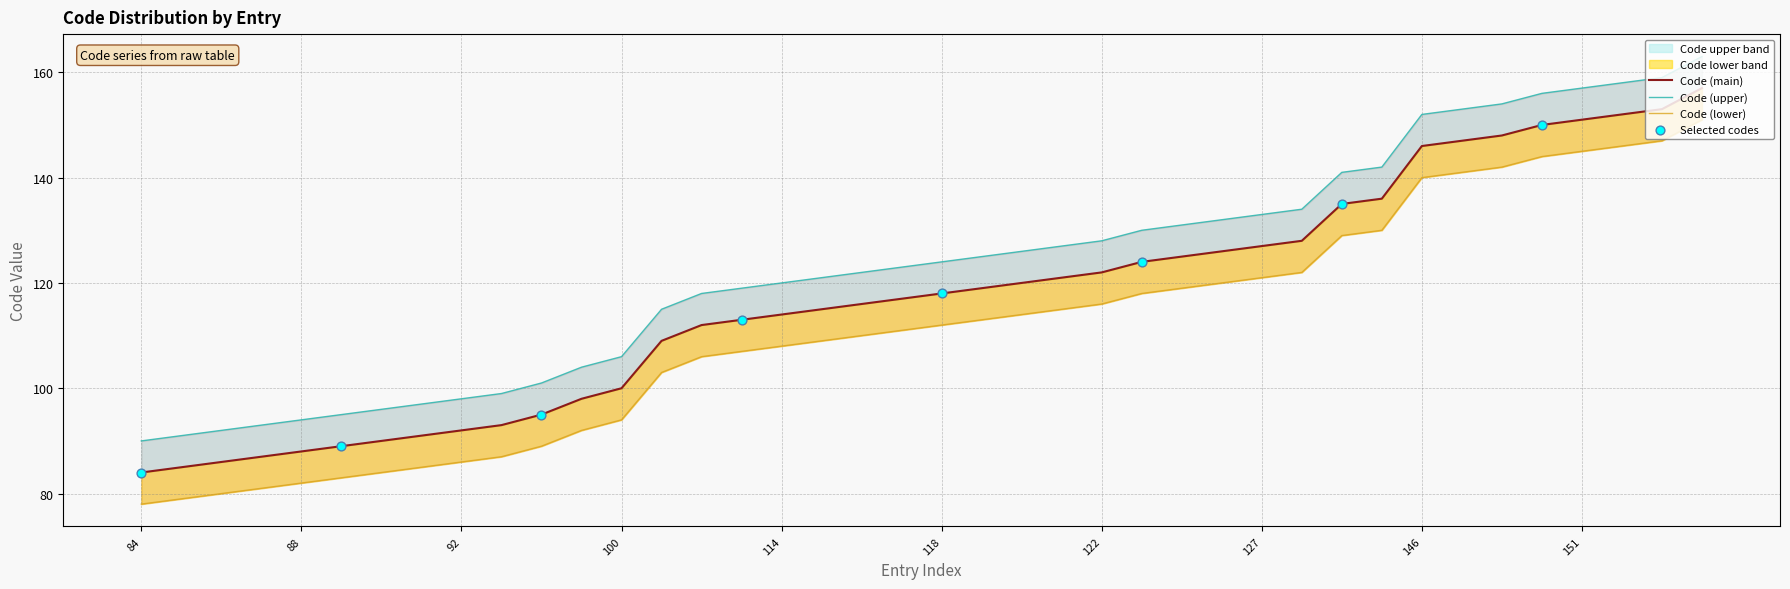

At how many categories does at least one series exceed 104?

28